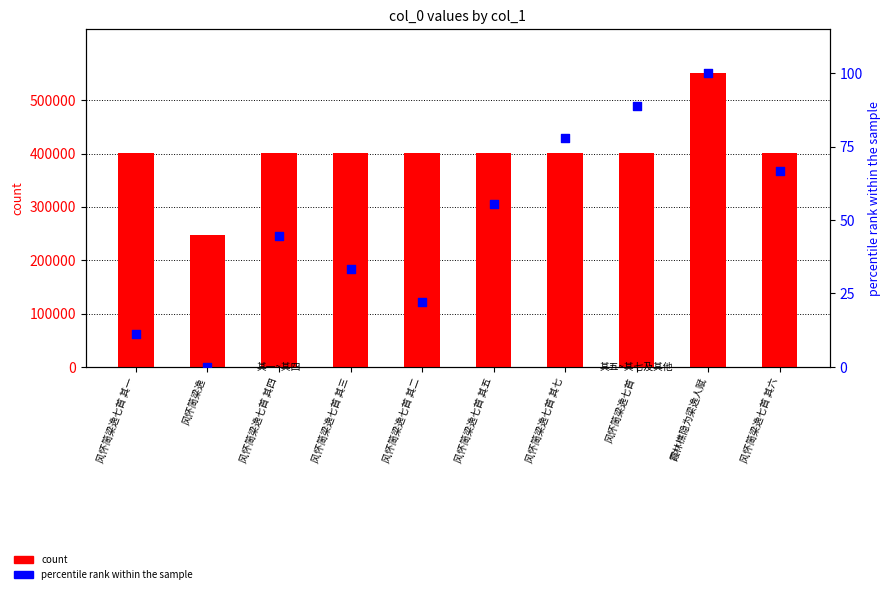

Which series has the widest spread of Y values?

count